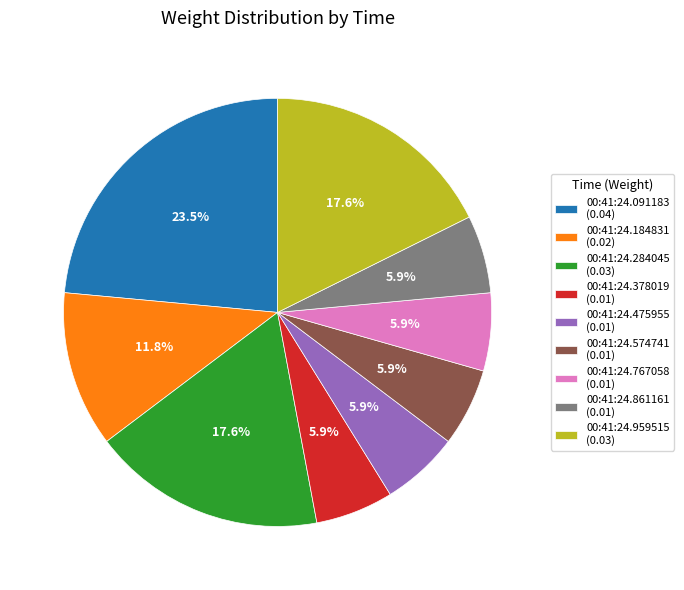

Is there any slice that represents more than half of the pie?

No